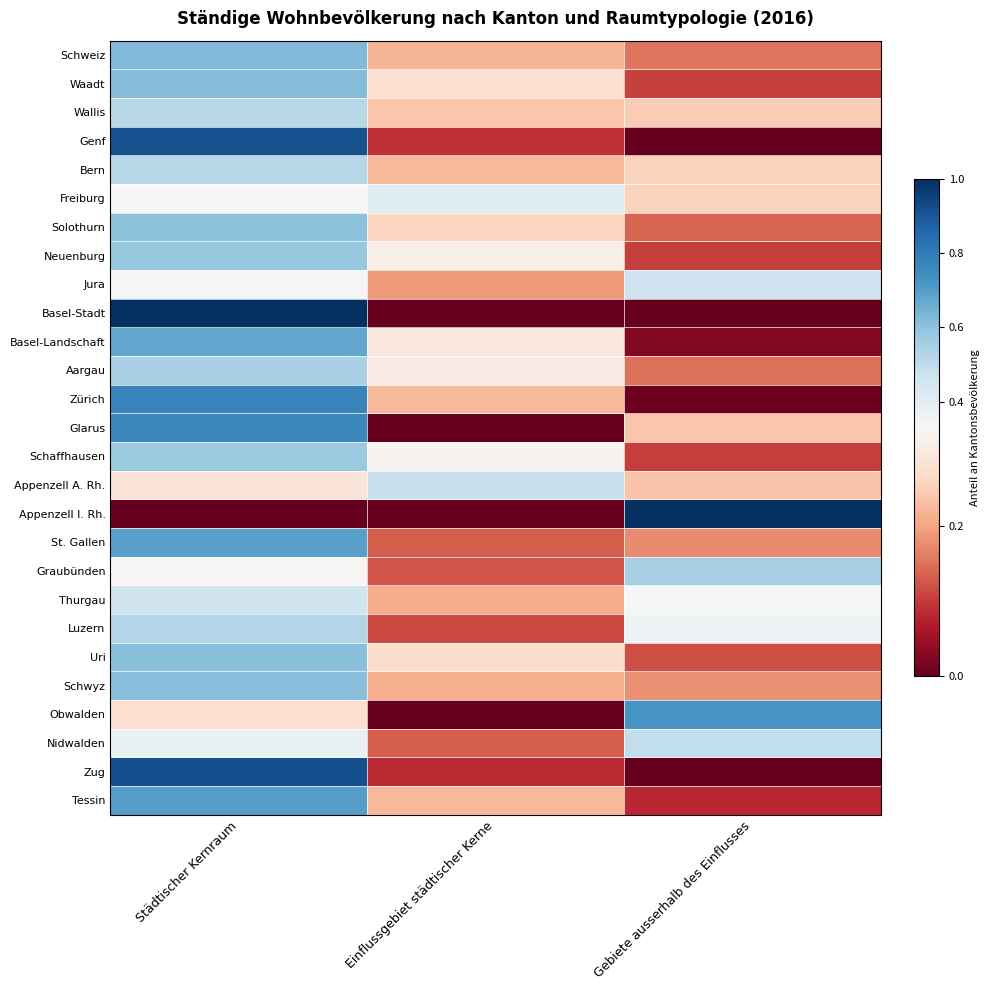

Count the number of data series in this chart.

27